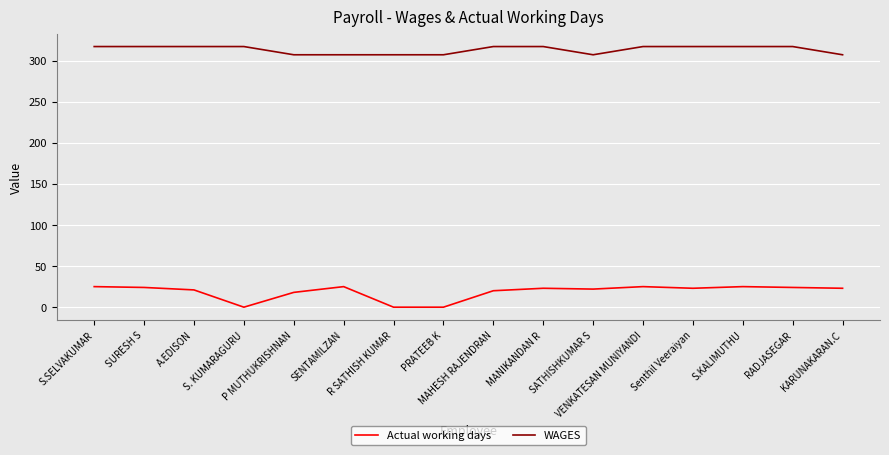

Read the Actual working days value at RADJASEGAR, to the nearest 5.

25